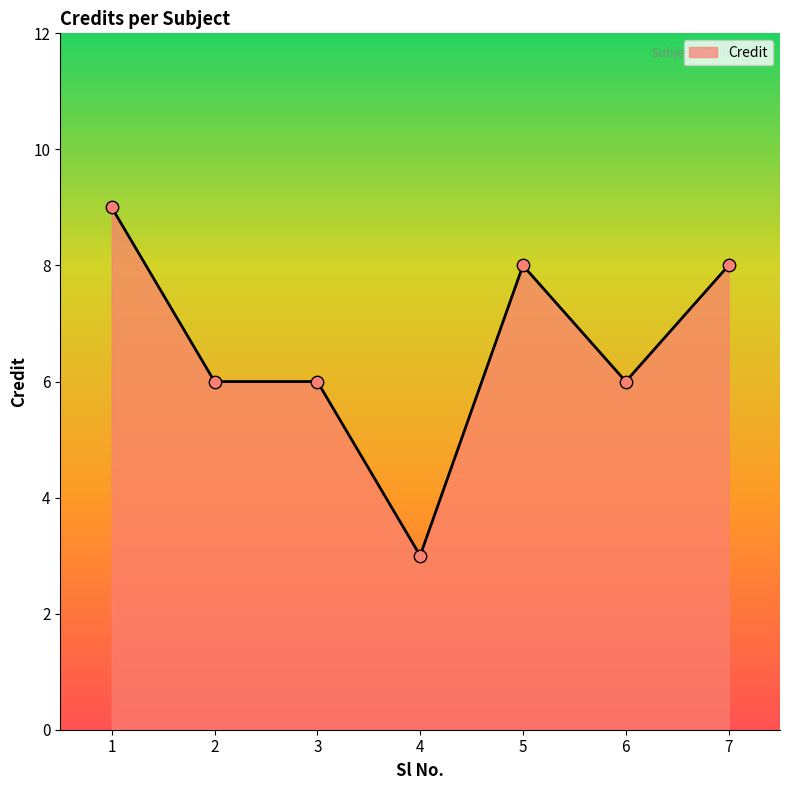

Between 4 and 2, which is larger?

2